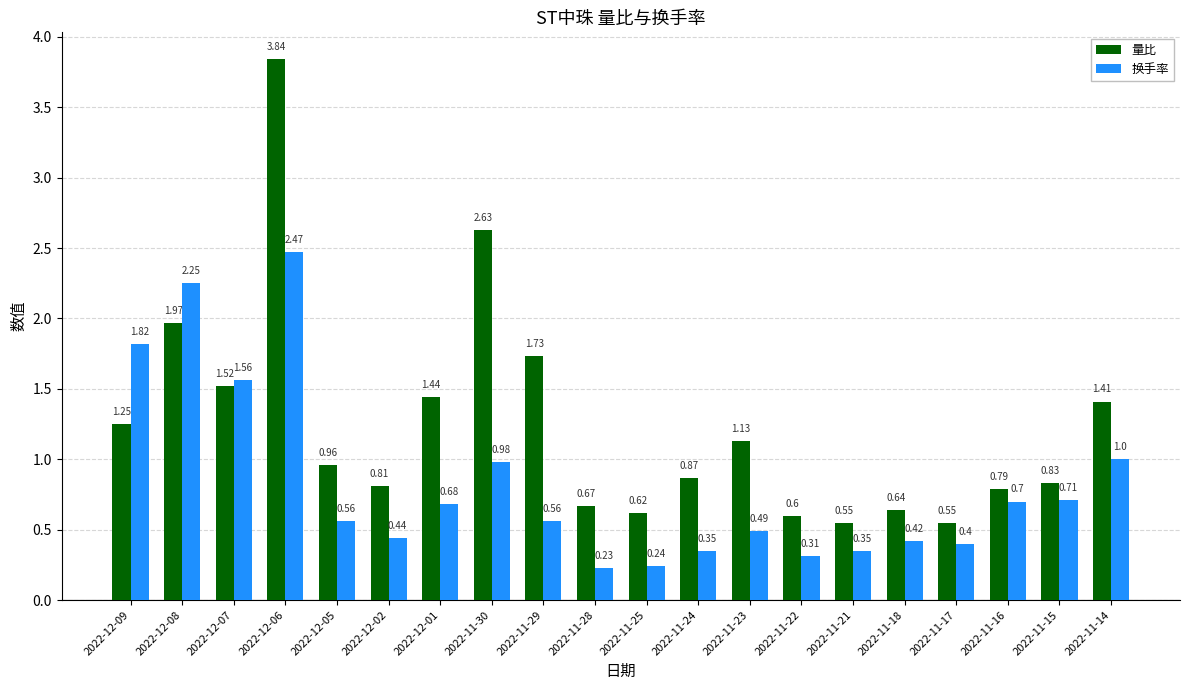

At which label is 量比 closest to 2?

2022-12-08